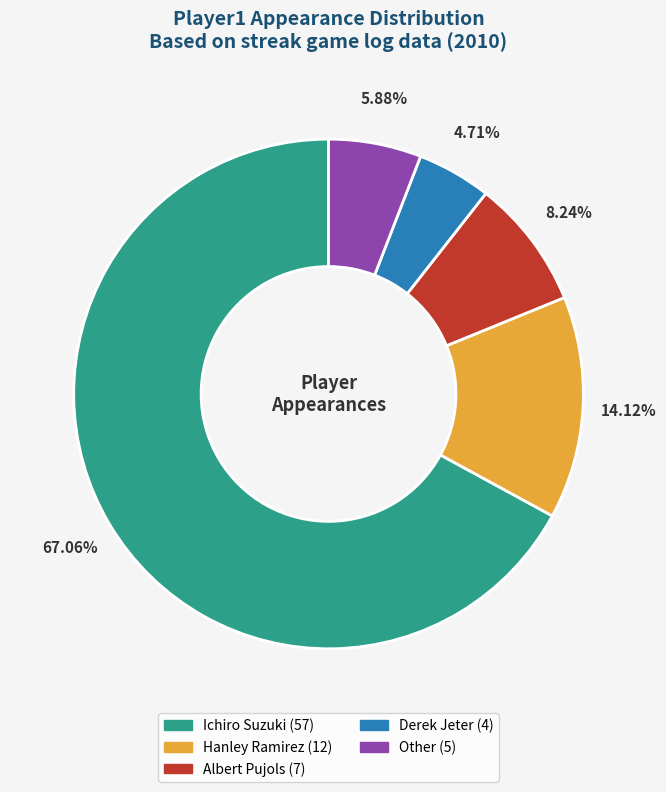

To the nearest percent, what is the difference between the largest and smallest slice percentages?

62%